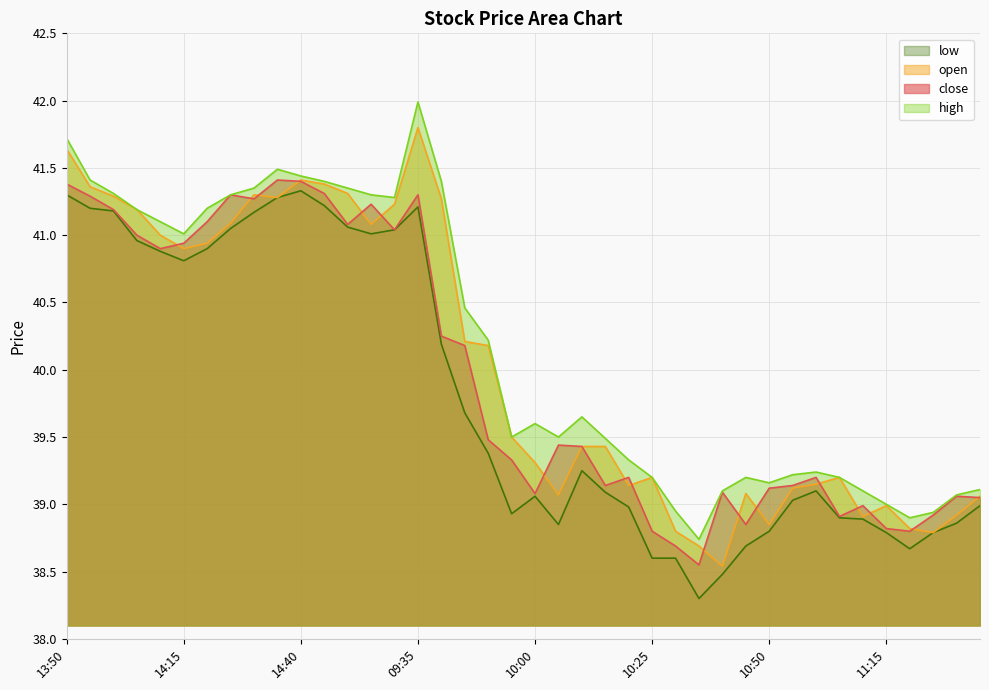

What is the value of the low point at the 17th from the left?

40.2